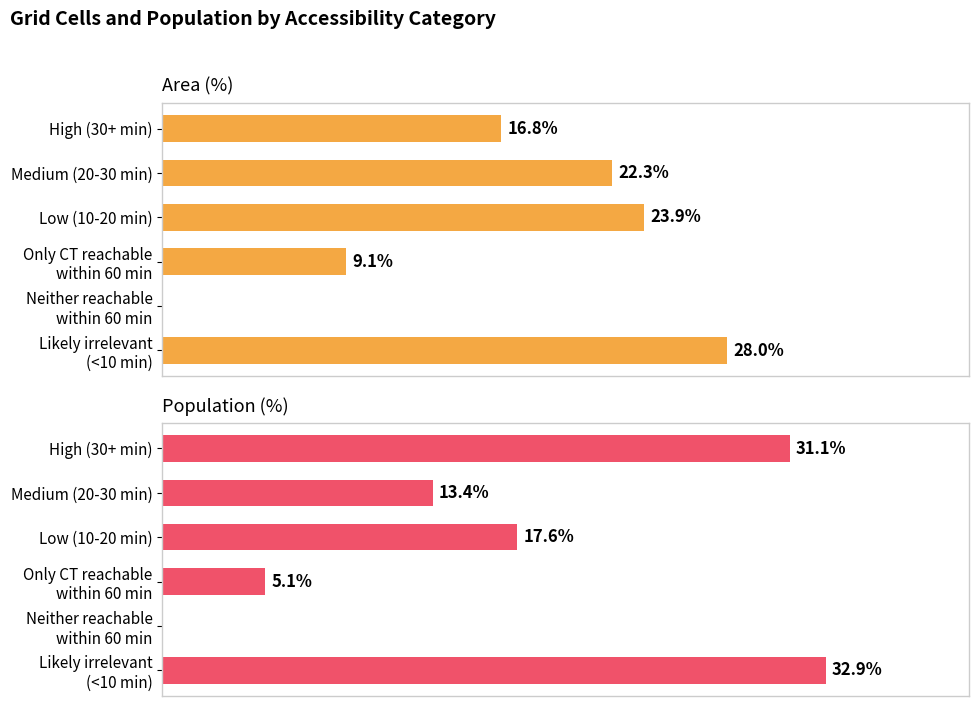

What is the average value of the Area (%) series?

16.7